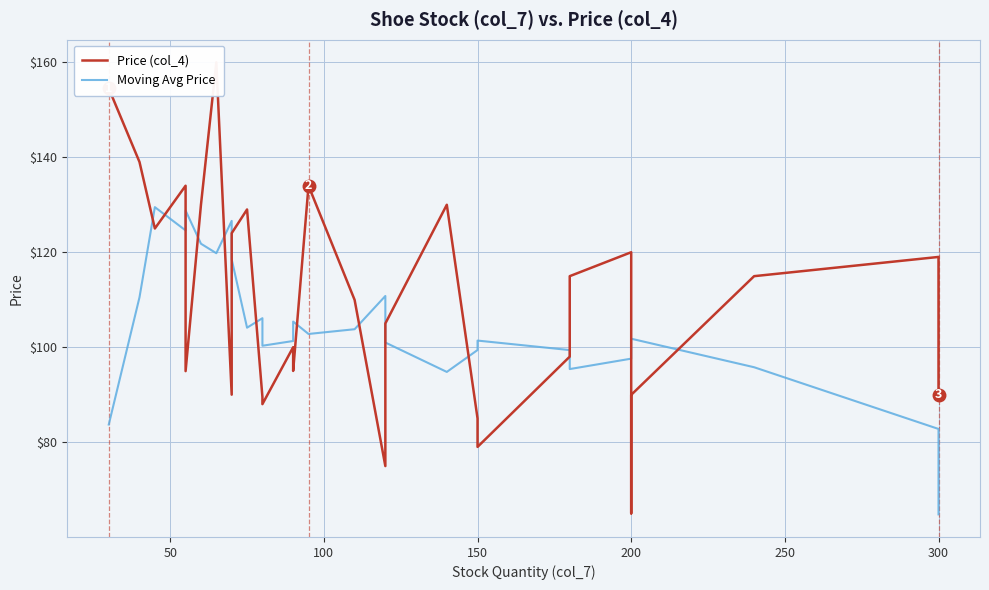

What is the maximum value shown in the chart?

160.0